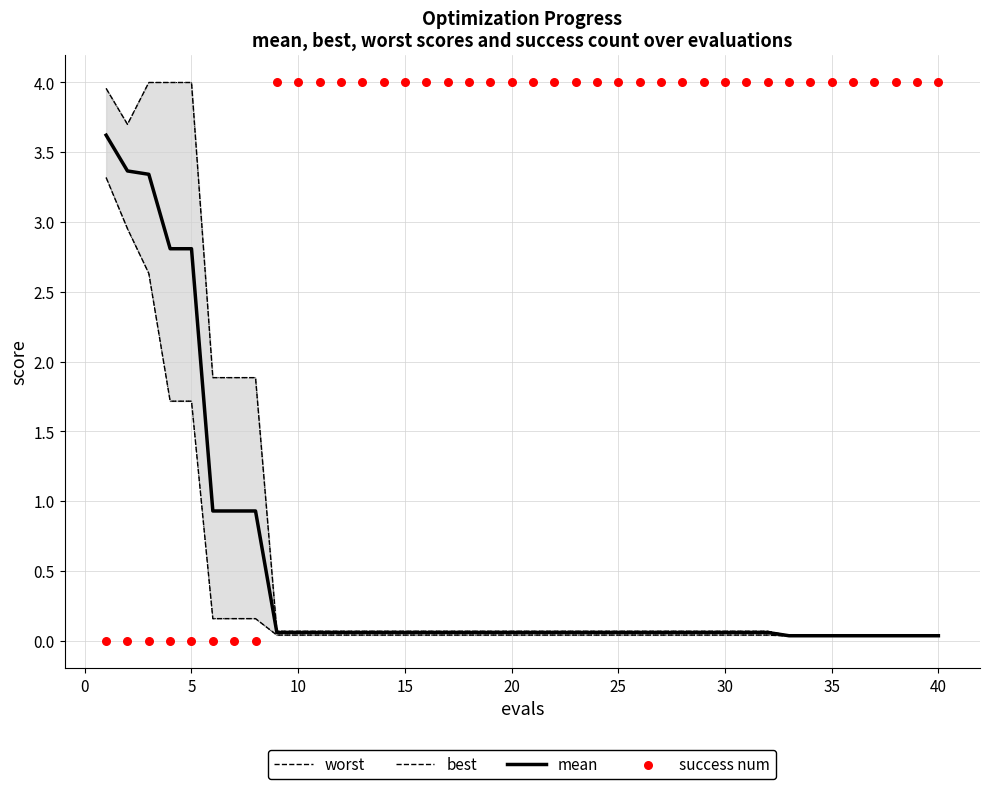

Which series reaches the minimum Y coordinate?

success num